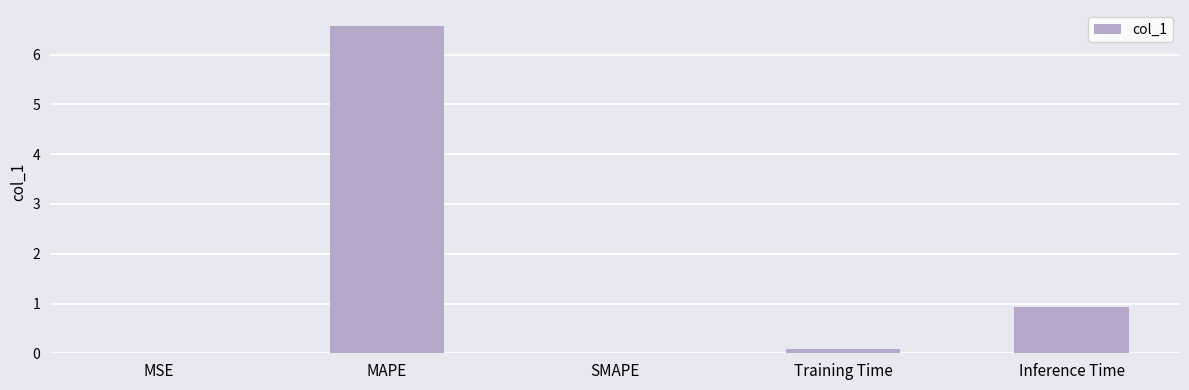

What is the difference between the values at Training Time and Inference Time?

0.8